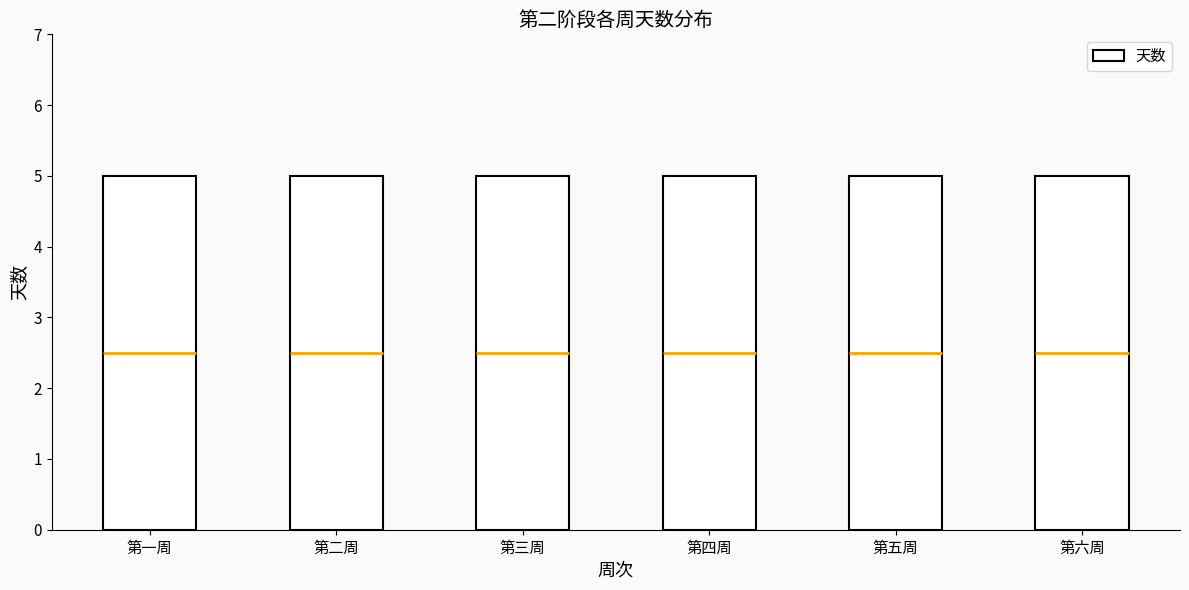

Which label corresponds to the smallest value in the chart?

第一周